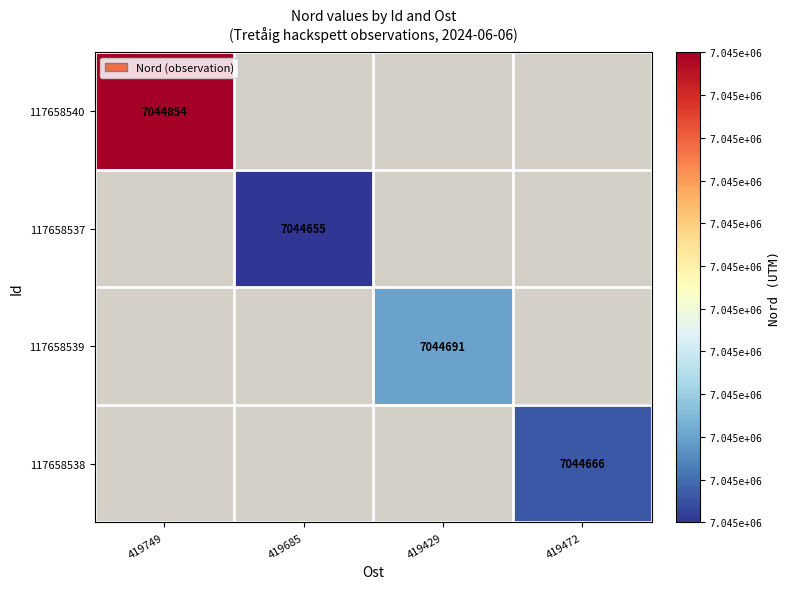

The 117658538 series shows 7044666.0 at 419472. True or false?

True